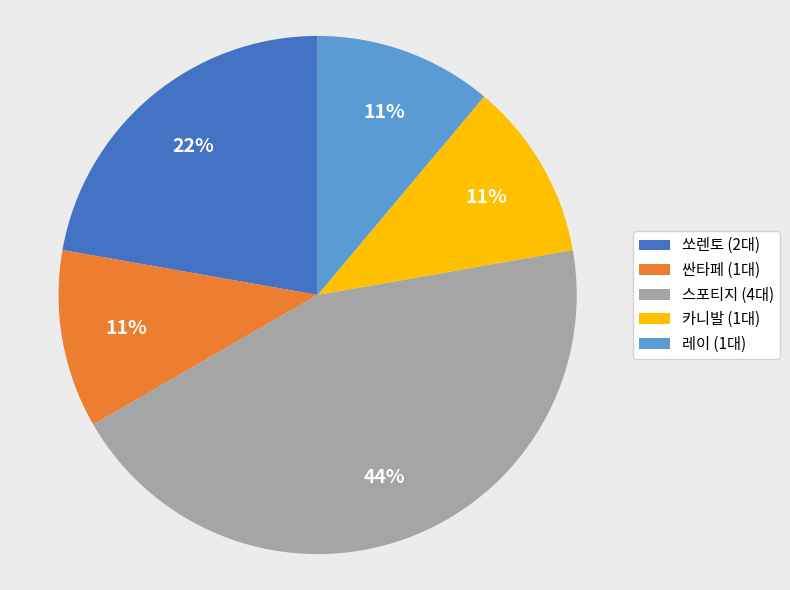

Does 레이 represent more than half of the total?

No